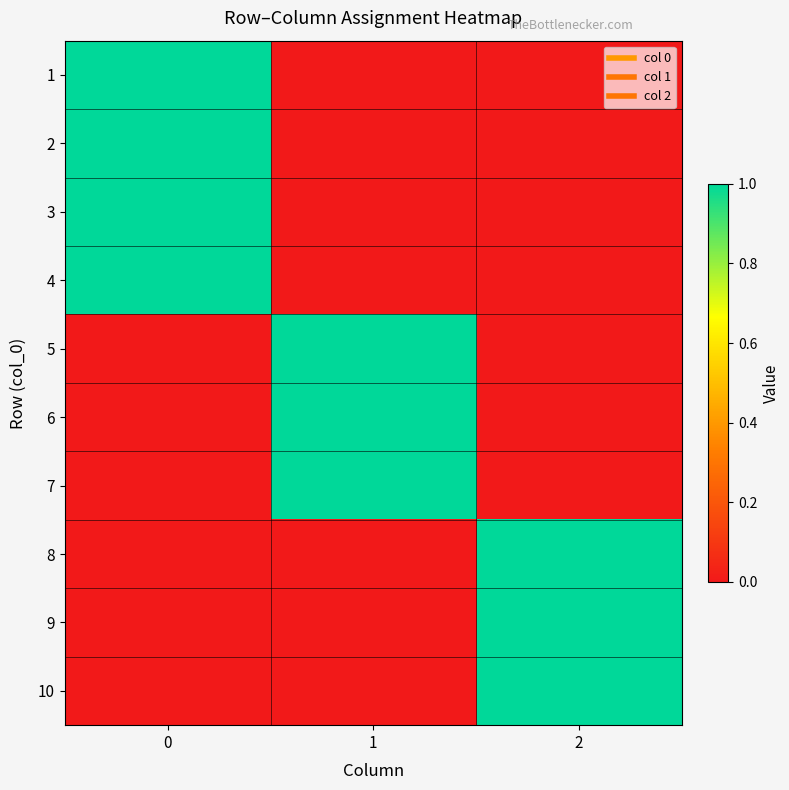

At 0, list the series in order from smallest to largest.

5, 6, 7, 8, 9, 10, 1, 2, 3, 4